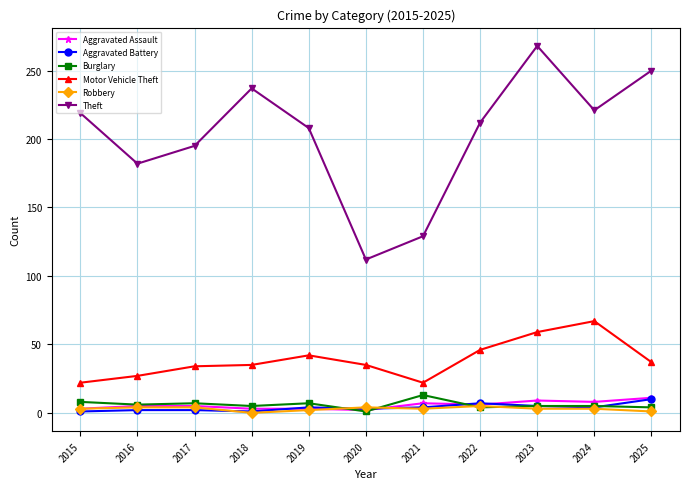

How many distinct data groups are displayed?

6